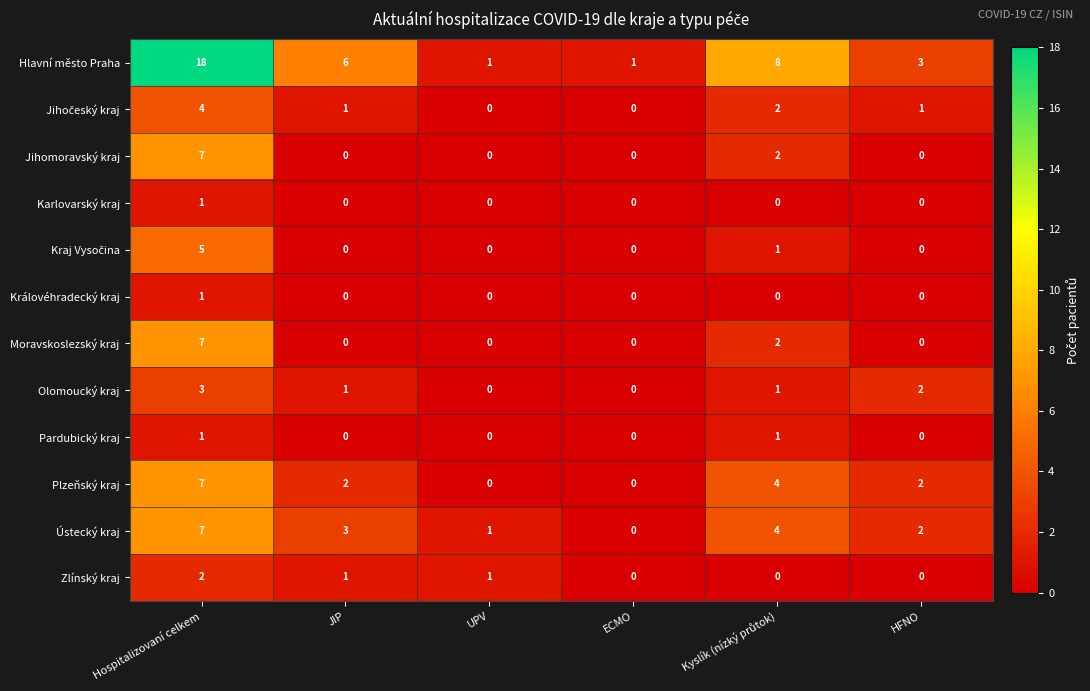

Count the number of categories in the chart.

6